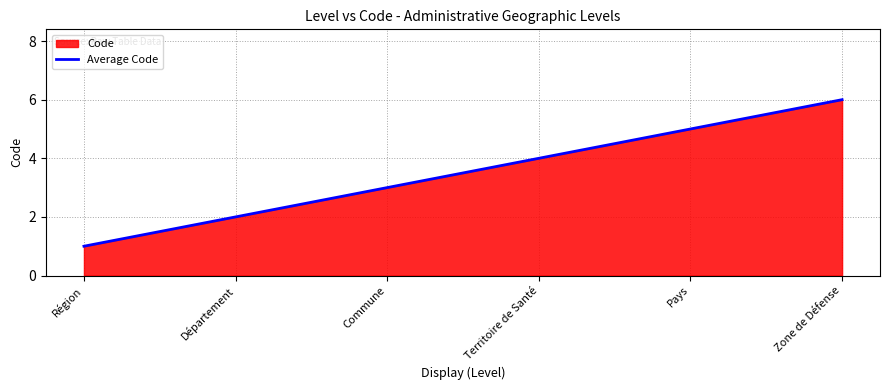

Which label corresponds to the largest value in the chart?

Zone de Défense